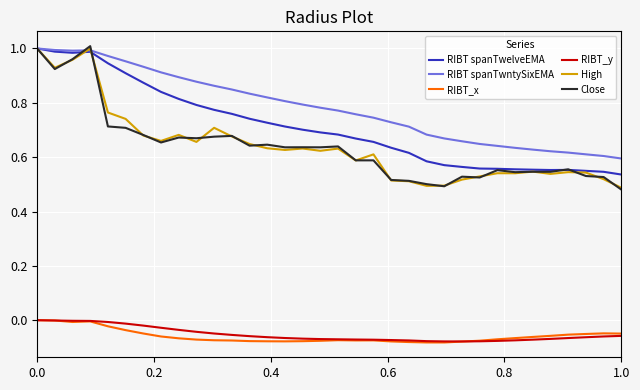

Which series has the largest total across all categories?

RIBT spanTwntySixEMA